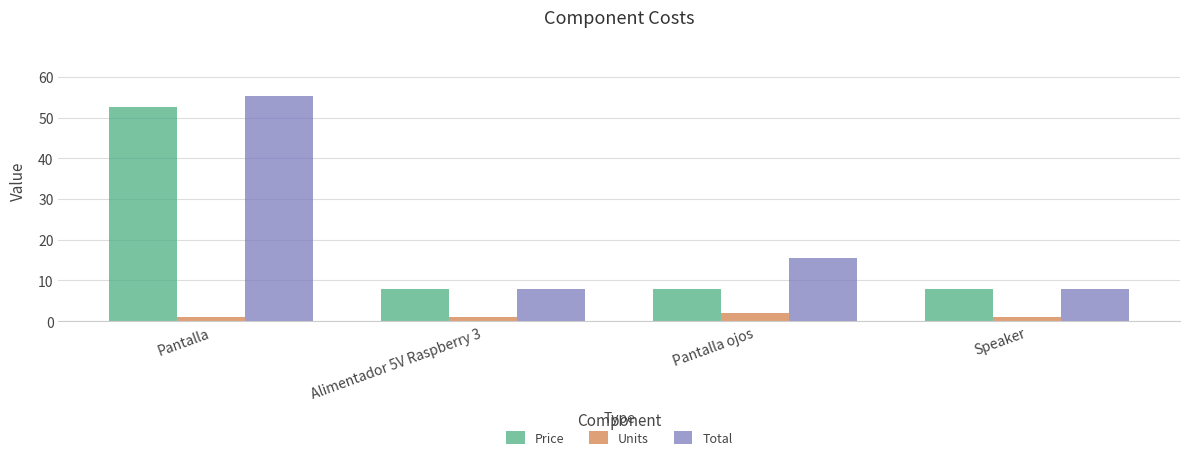

Does the chart contain any negative values?

No